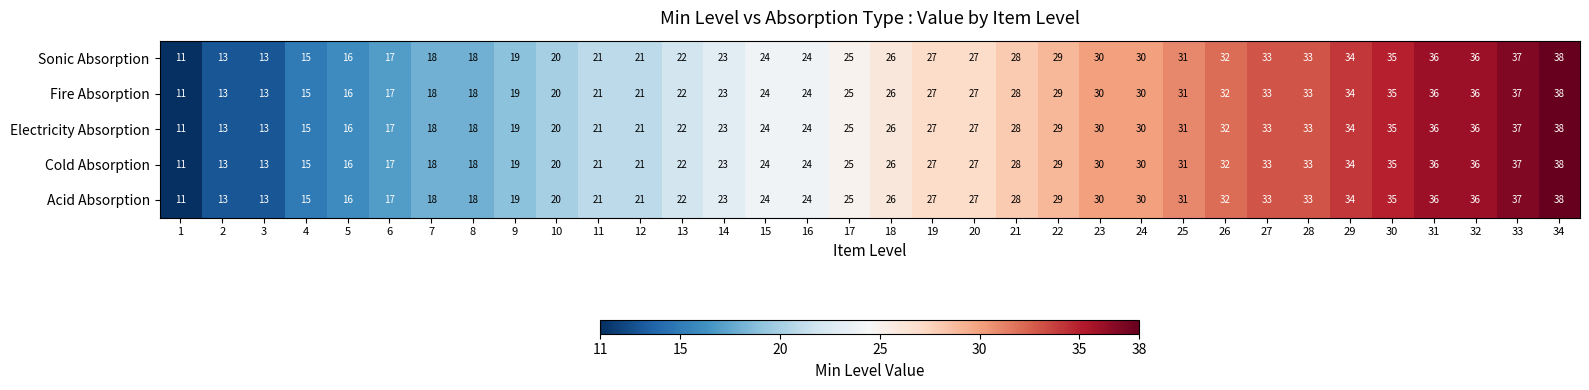

True or false: Sonic Absorption has a value of 26 at 18.

True